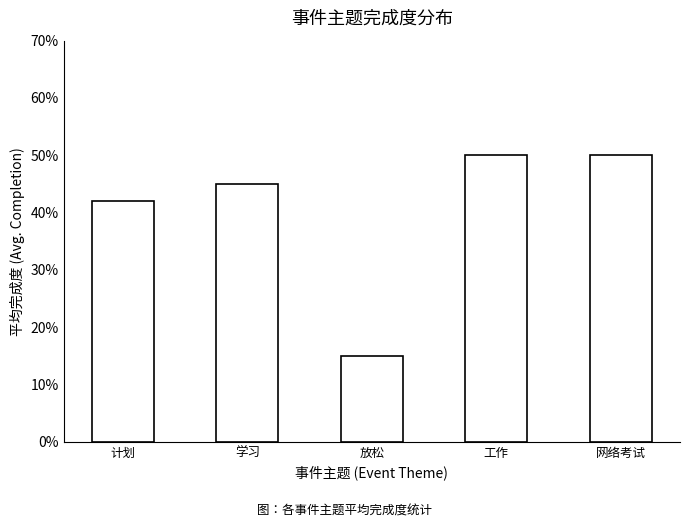

What is the difference between the values at 网络考试 and 放松?

0.3